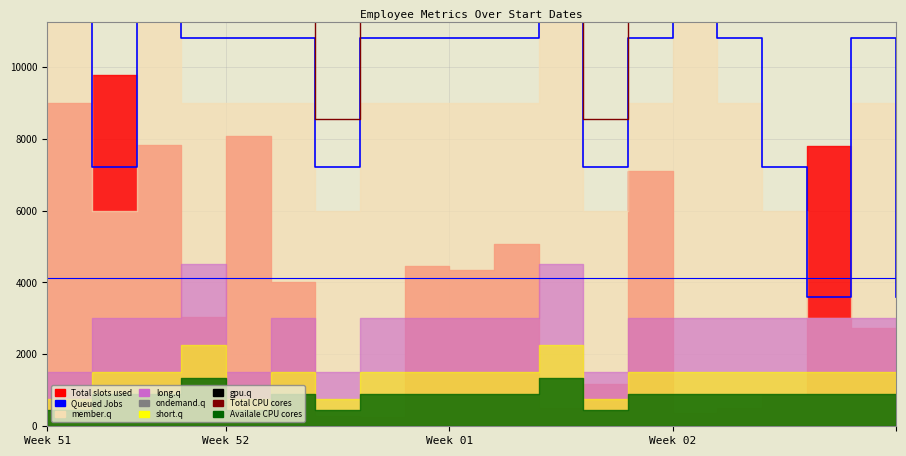

The Queued Jobs series shows 14400 at Week 51. True or false?

True